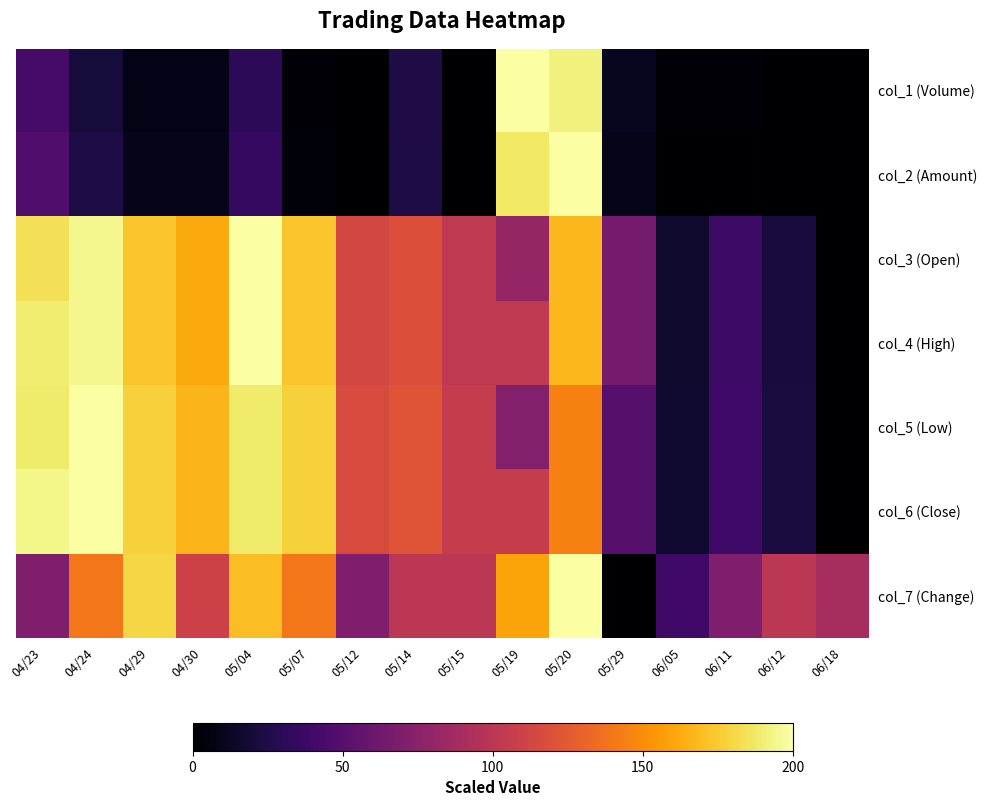

Between 06/05 and 04/29, which is larger?

04/29